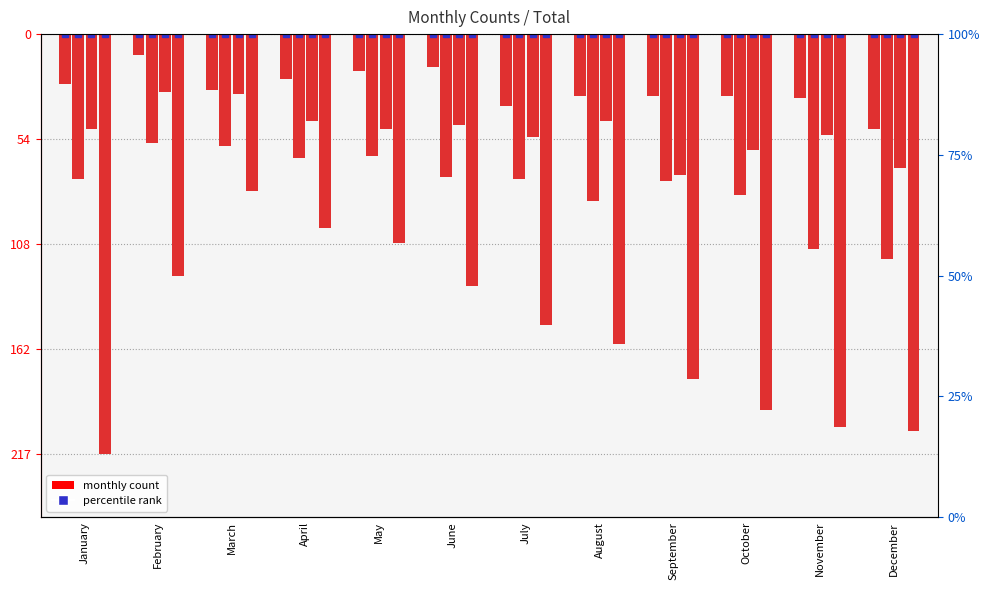

Which series has the widest spread of values?

2021